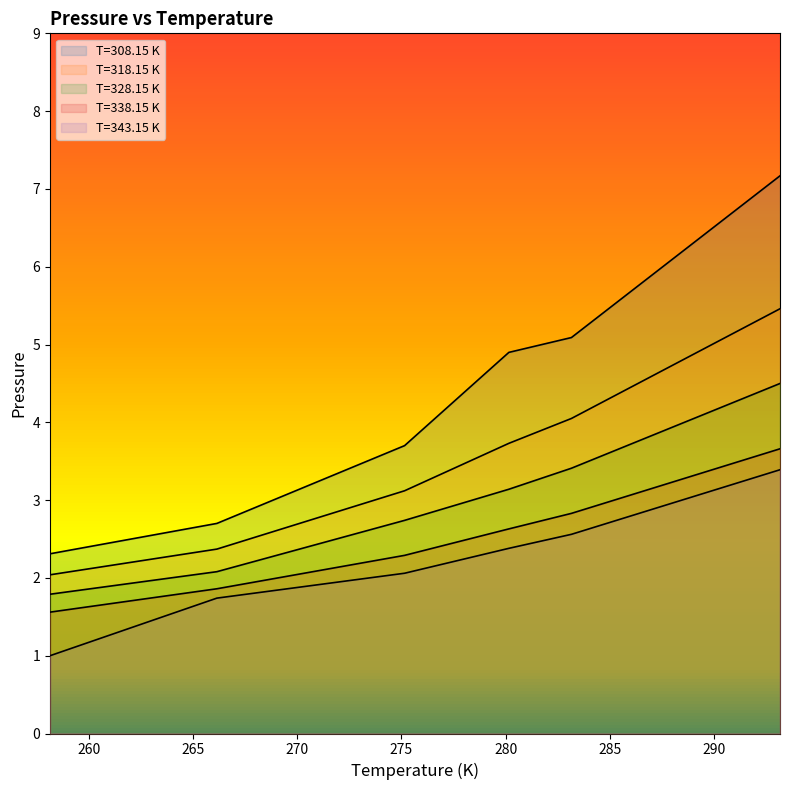

What value does the 318.15 series have at 283.15?

4.0